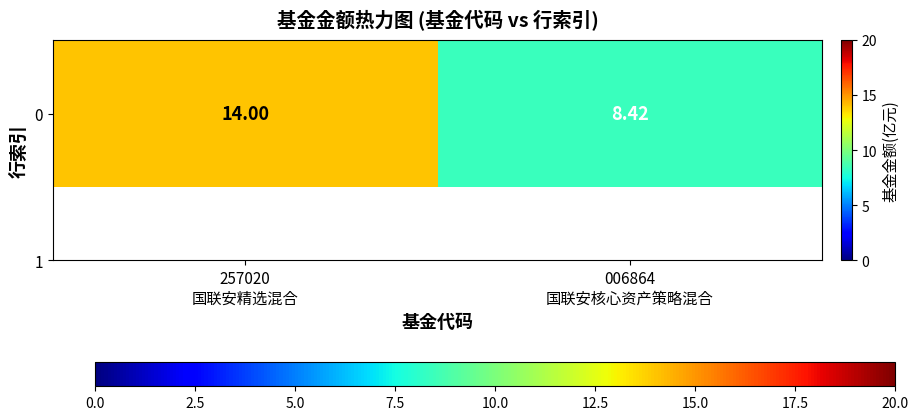

The value at 006864
国联安核心资产策略混合 is 8.4. True or false?

True